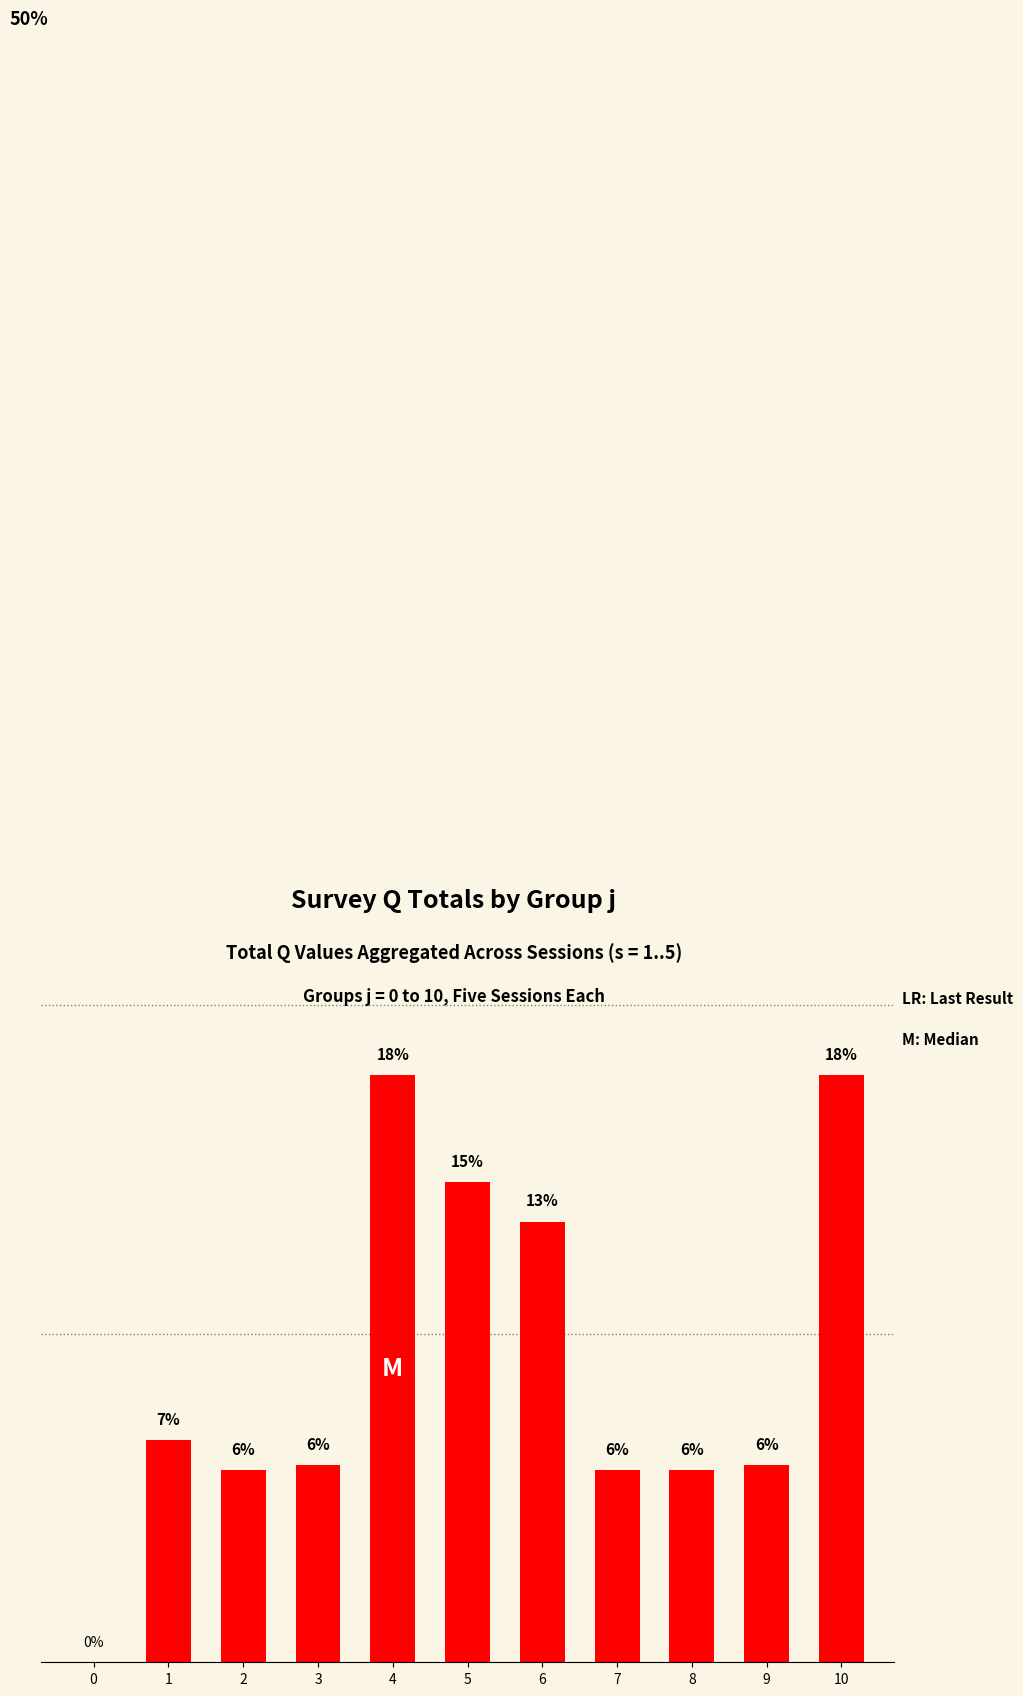

List the labels in order of value, smallest first.

0, 2, 7, 8, 3, 9, 1, 6, 5, 4, 10